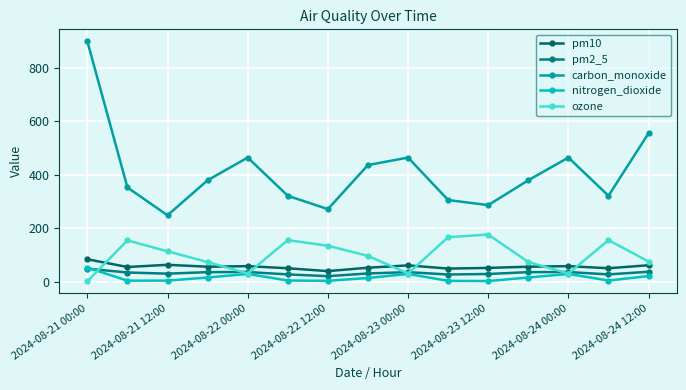

At which label does pm10 first exceed 55?

2024-08-21 00:00